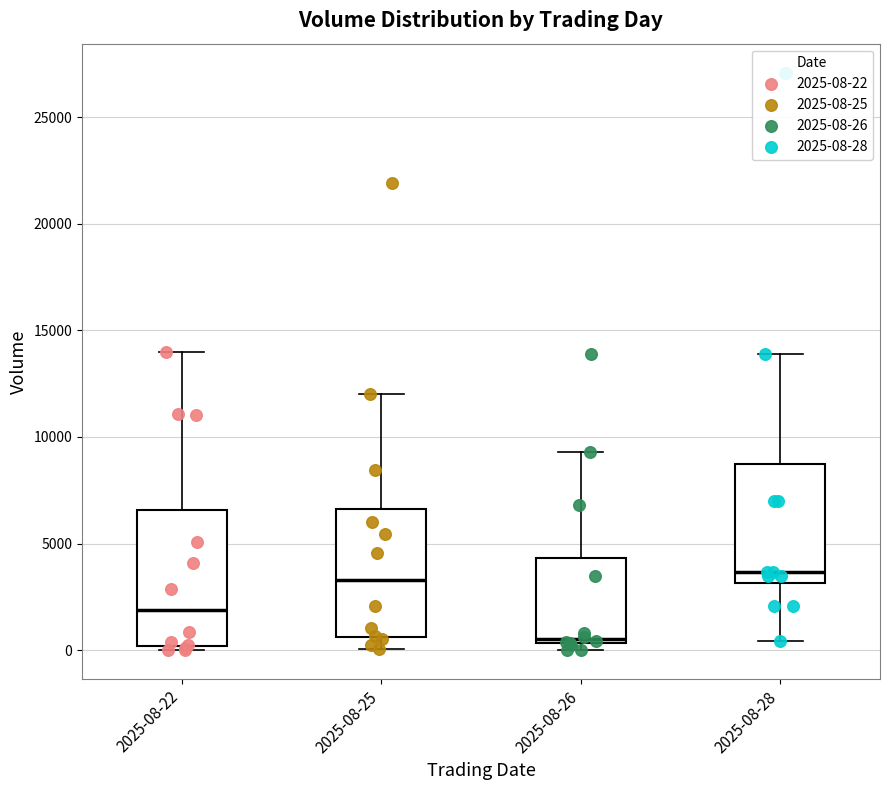

Where does the upper whisker of the box for 2025-08-26 end on the y-axis? The values are not printed on the chart, so give them approximately, as read against the axis.

9500